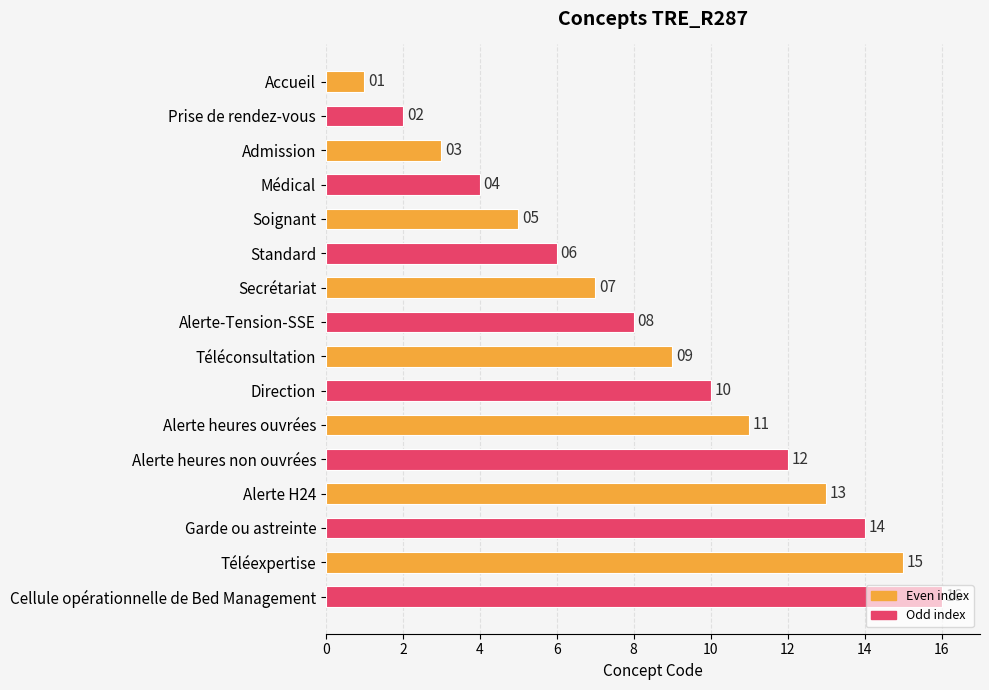

At which label is the value closest to 8?

Alerte-Tension-SSE